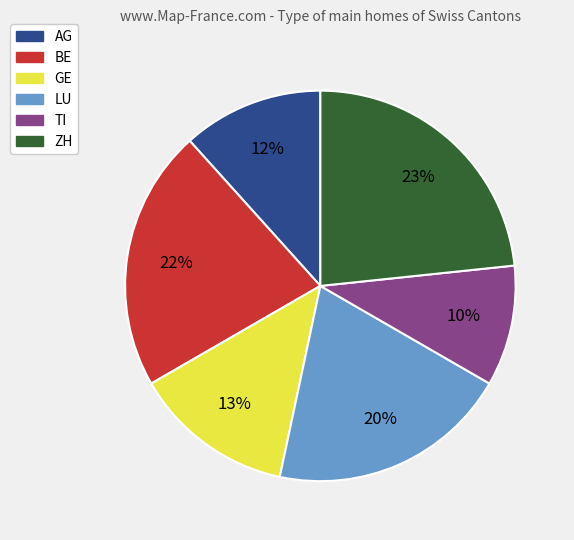

Do BE and LU together represent more than half of the pie?

No